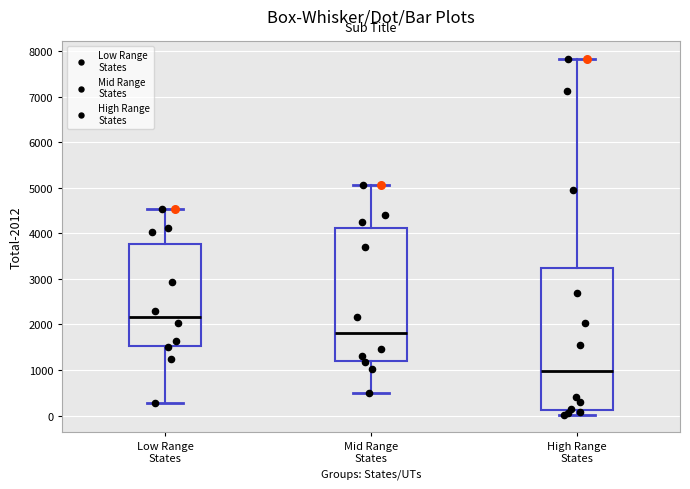

Reading left to right, read every box against the y-axis: the position of its median line, the range the box covers, and the ends of its whiskers. The values are not printed on the chart, so give them approximately, as read against the axis.

Low Range States: median 2200, box 1500 to 3800, whiskers 300 to 4500
Mid Range States: median 1800, box 1200 to 4100, whiskers 500 to 5100
High Range States: median 1000, box 100 to 3200, whiskers 0 to 7800